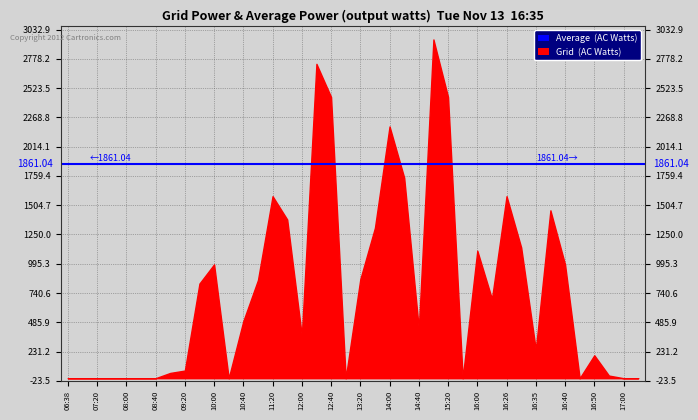

What is the difference between the values at 06:38 and 16:00?

1109.2